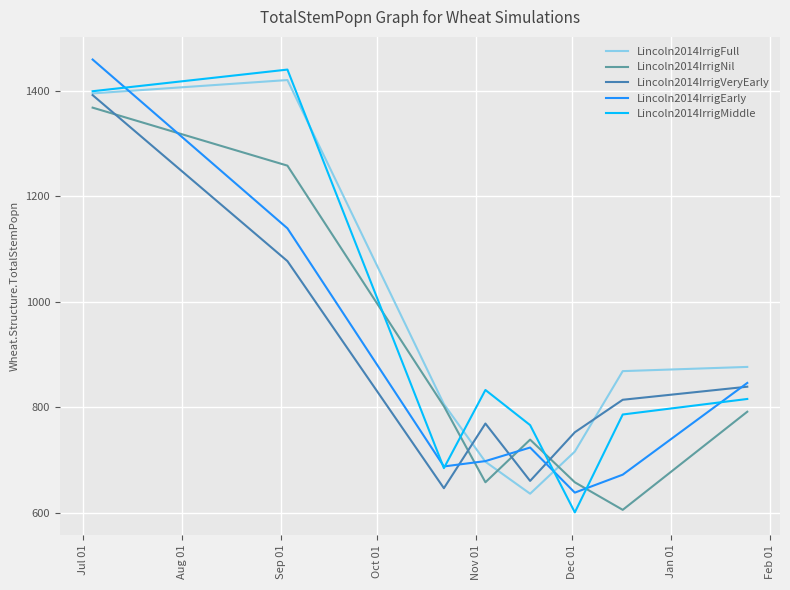

What is the minimum value shown in the chart?

600.5